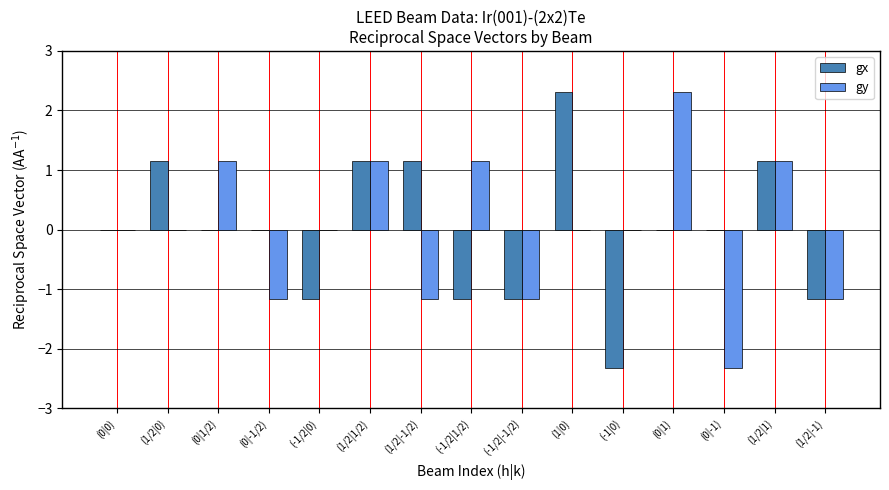

What is the total value across all series at (1|0)?

2.3